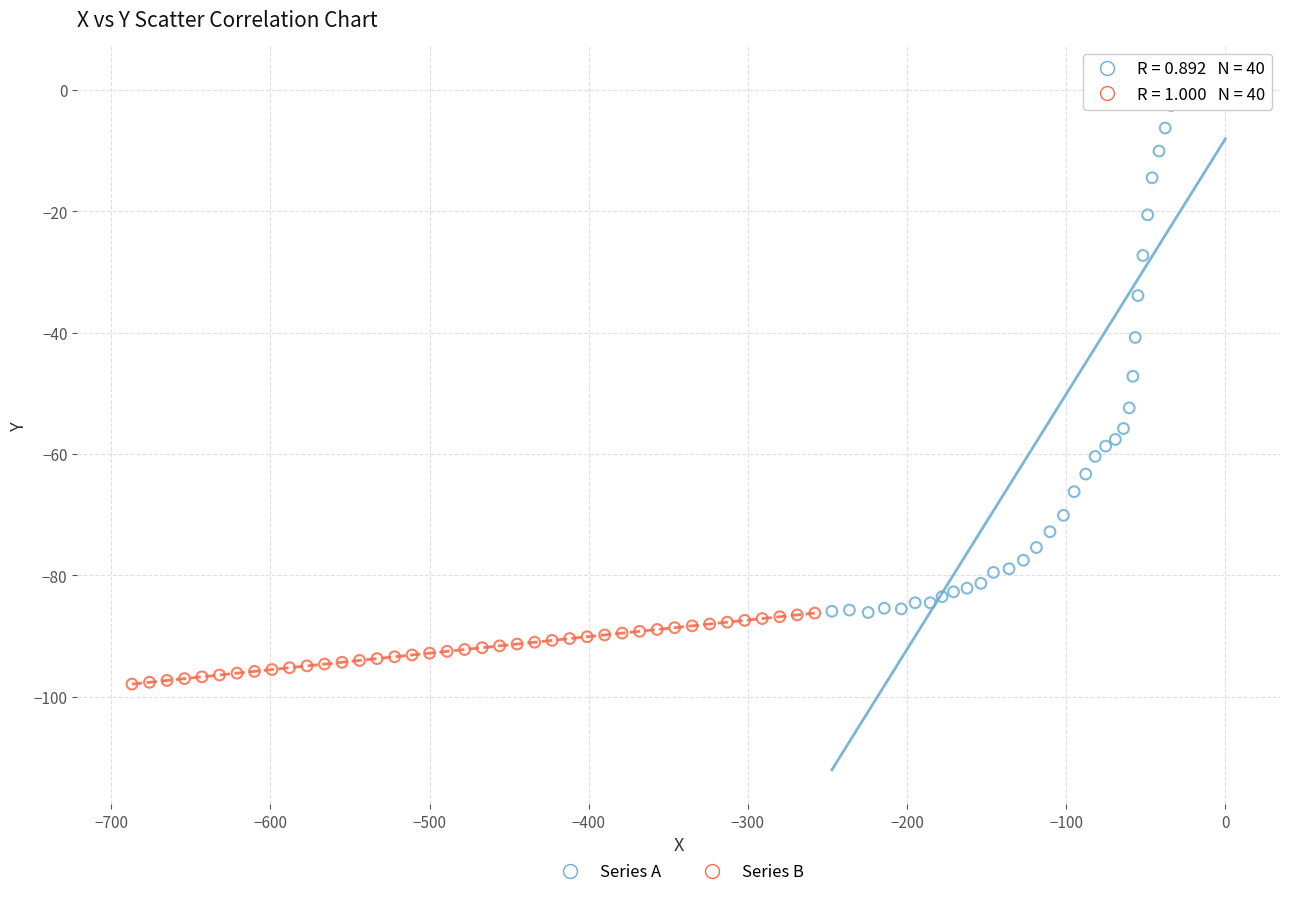

Which series has the widest spread of Y values?

Series A